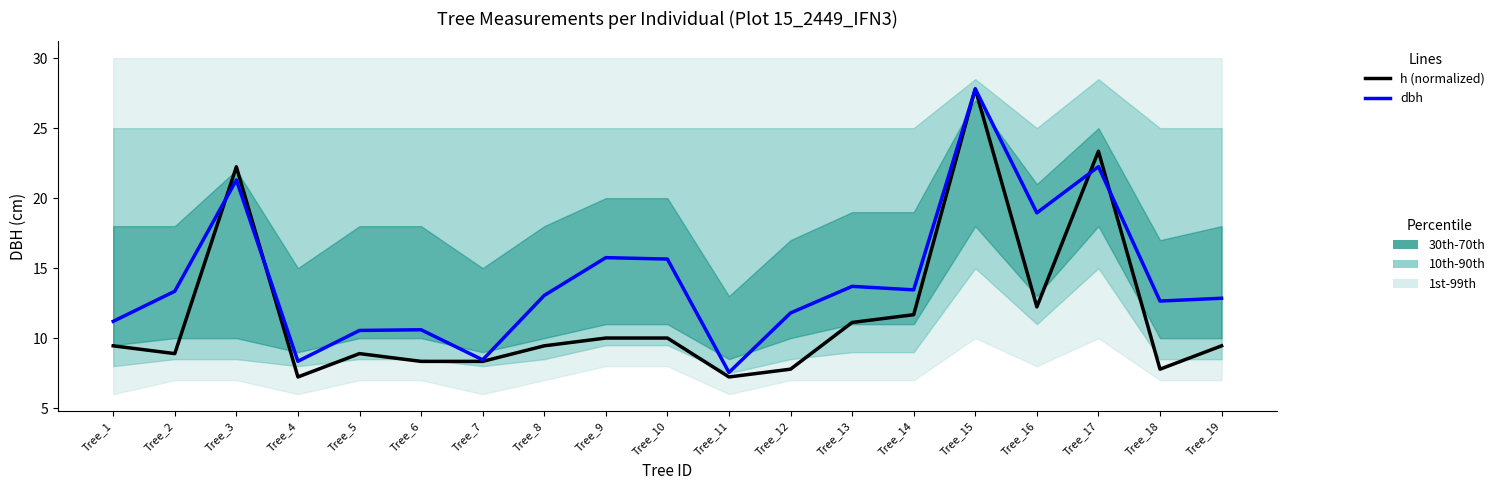

In h (normalized), how many points are higher than both neighbors (excluding endpoints)?

4